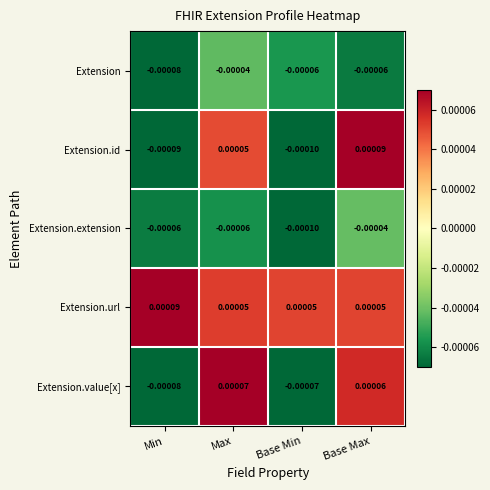

At which label does Extension.value[x] first exceed 0?

Max